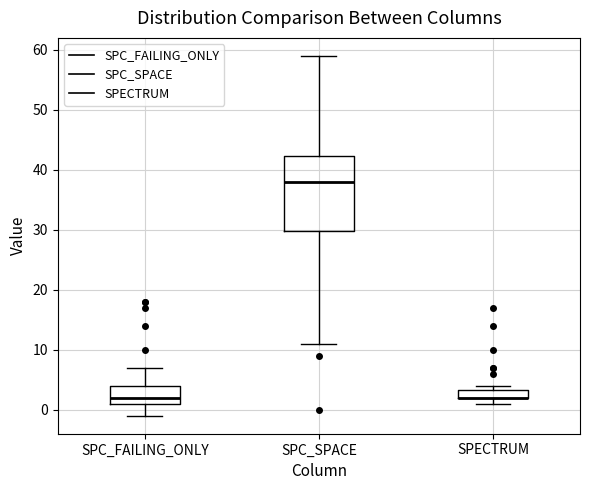

Where does the median line of the box for SPC_SPACE sit on the y-axis? The values are not printed on the chart, so give them approximately, as read against the axis.

38